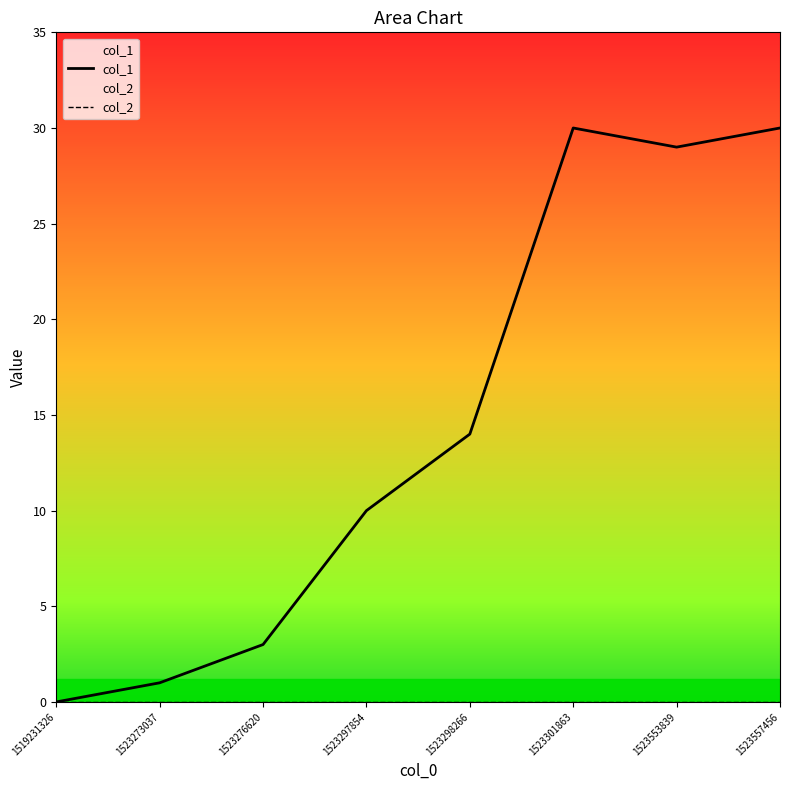

What is the value of the col_1 point at the 3rd from the left?

3